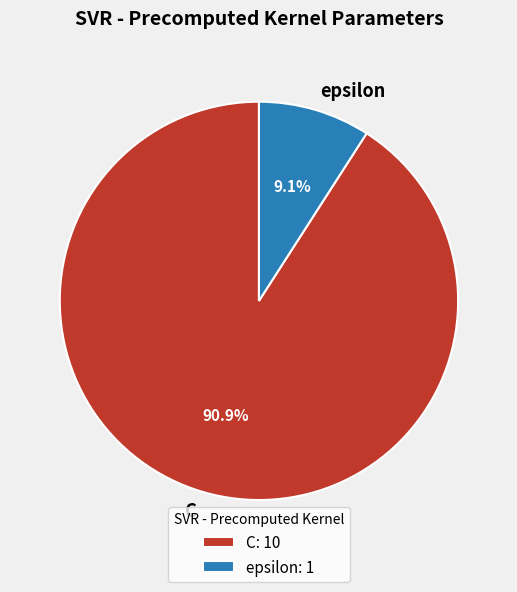

Does epsilon account for over 50% of the chart?

No